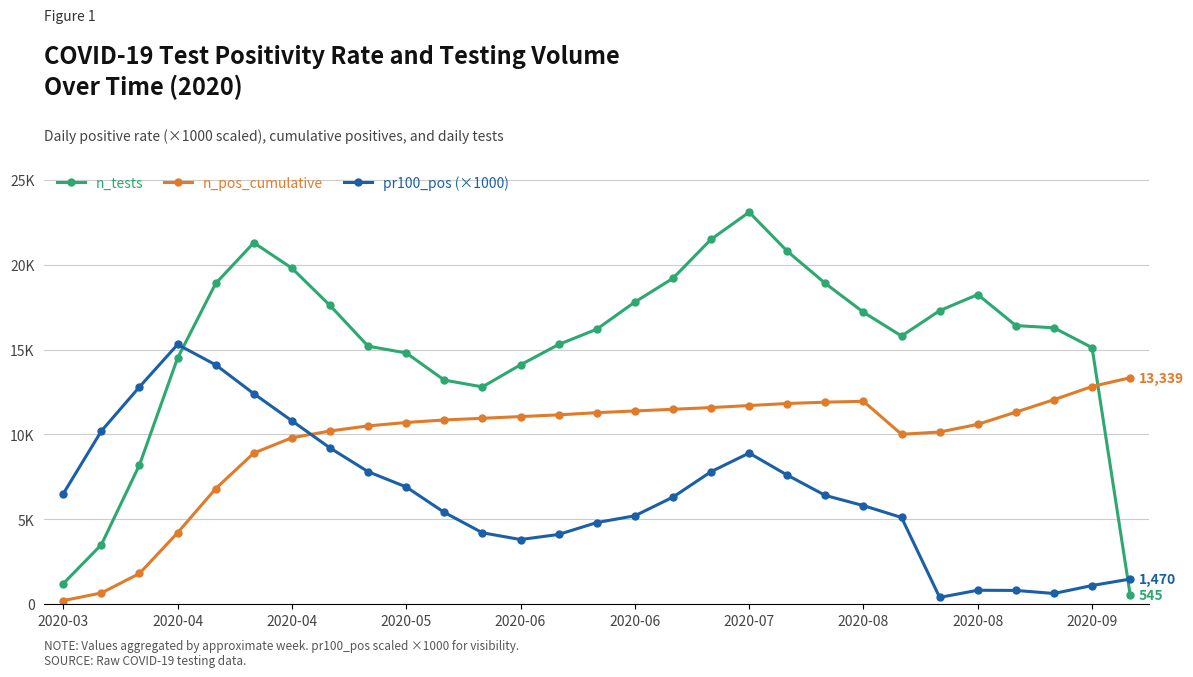

What are all the series names shown in the legend?

n_tests, n_pos_cumulative, pr100_pos (×1000)